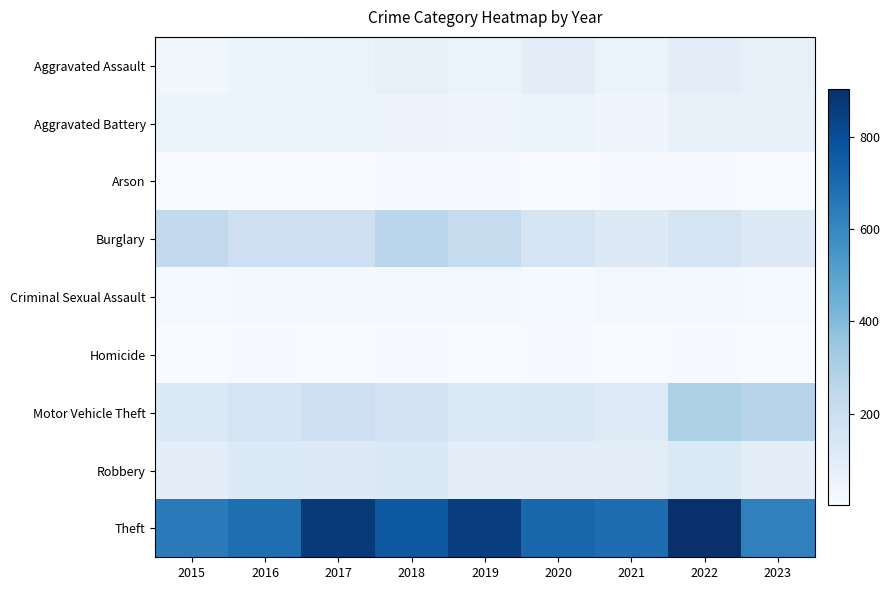

Which series has the largest range (max minus min)?

Theft